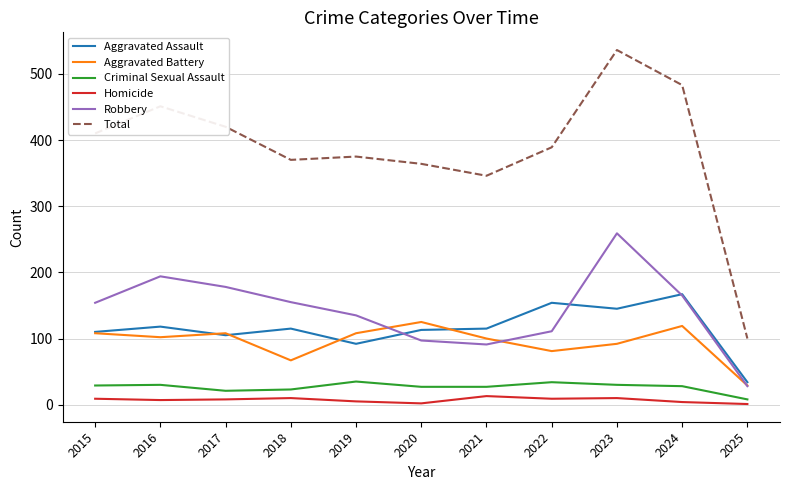

The Aggravated Battery series shows 108 at 2019. True or false?

True